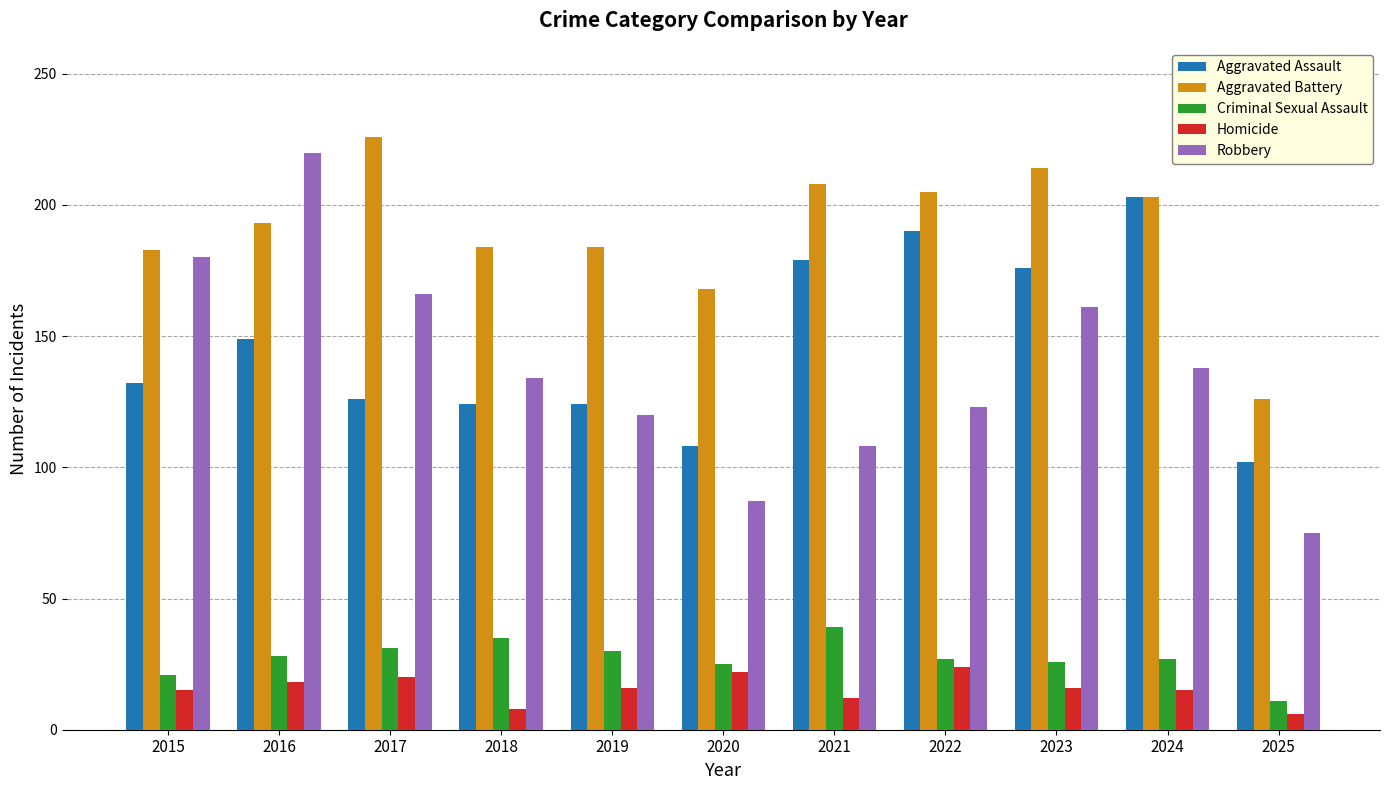

How many values in the Aggravated Battery series are below 193?

5